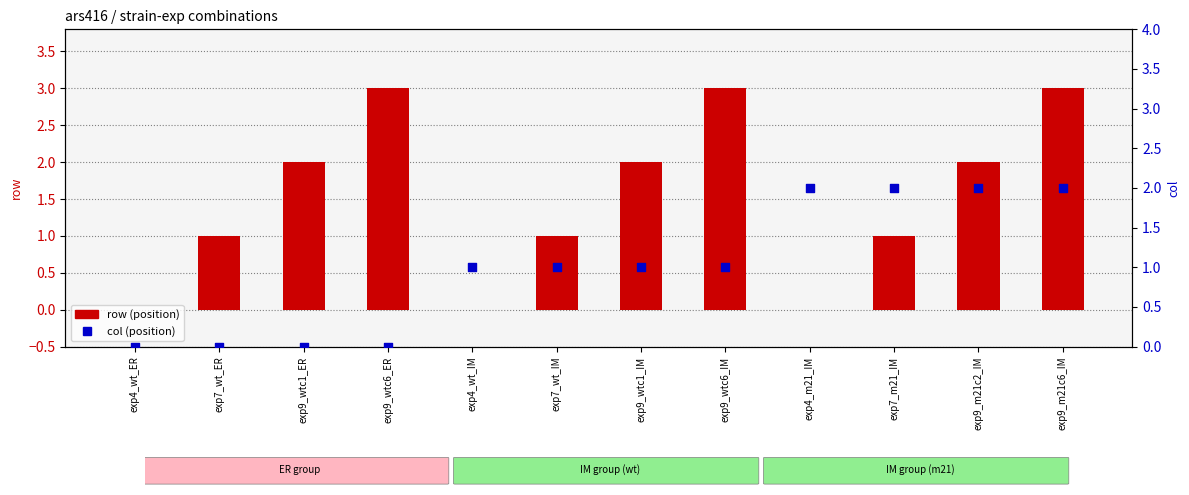

Which series has the widest spread of Y values?

row (position)